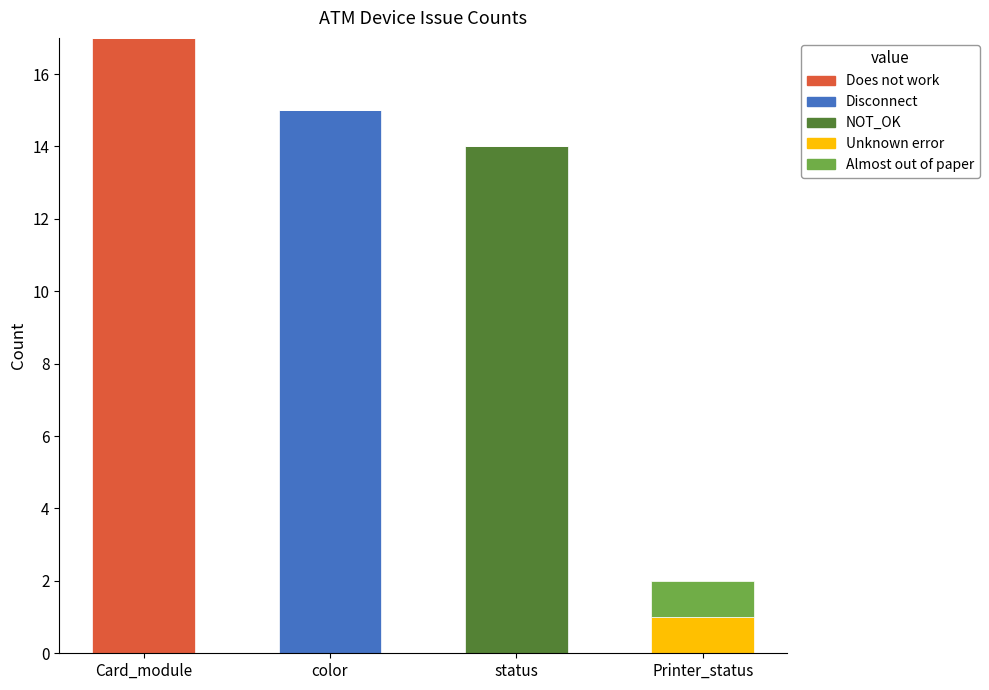

Are the bars grouped side by side (vs. stacked)?

No